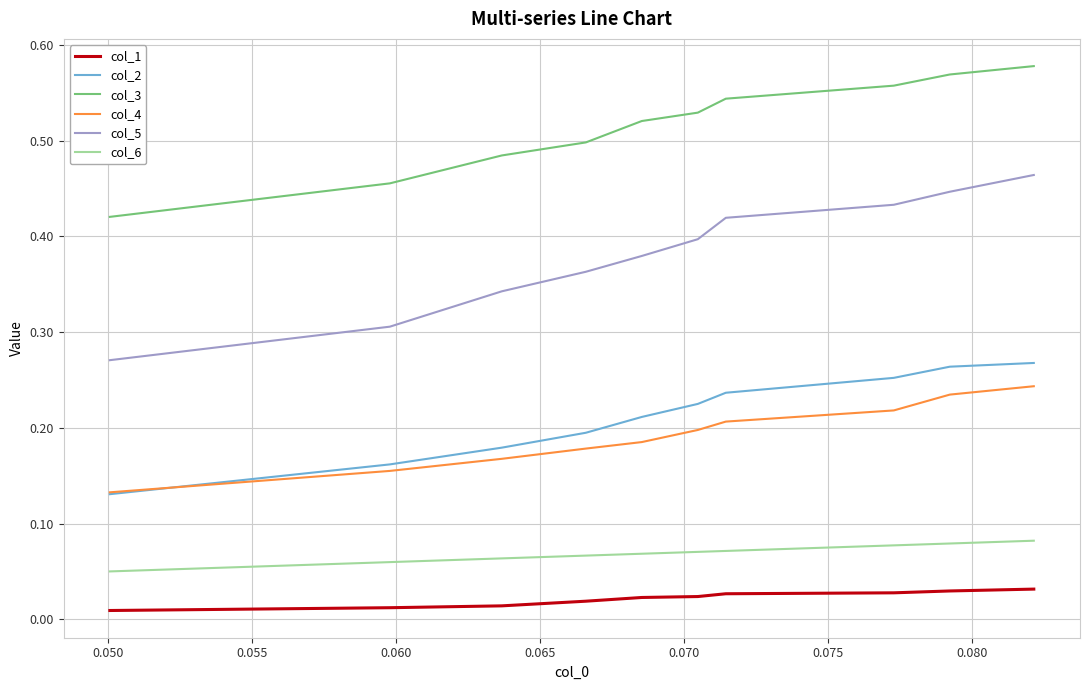

Which series has the largest total across all categories?

col_3